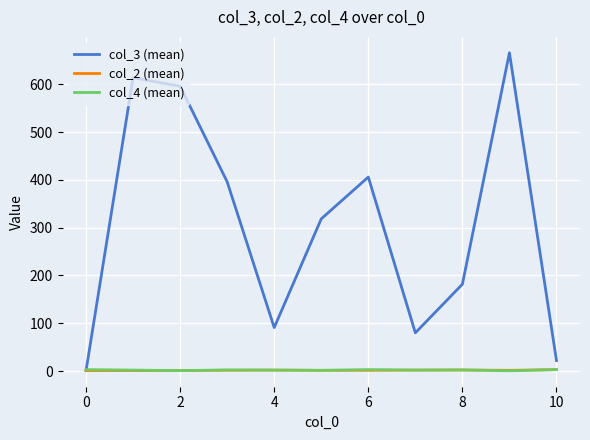

Which series has the largest total across all categories?

col_3 (mean)